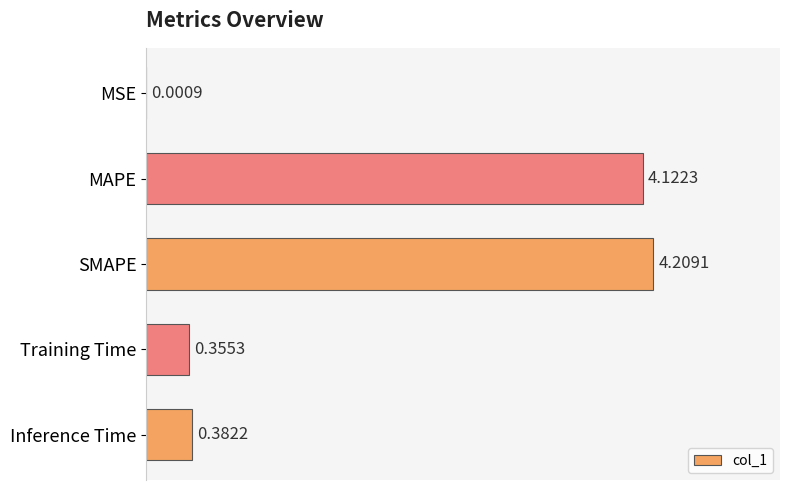

Which category has the highest value across all series?

SMAPE